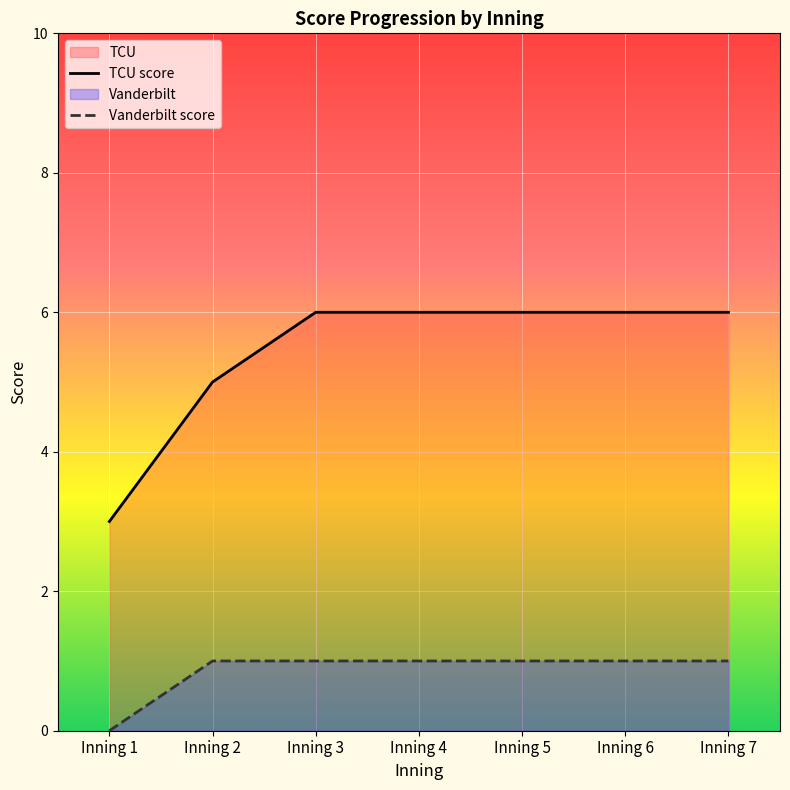

Count the number of data series in this chart.

2